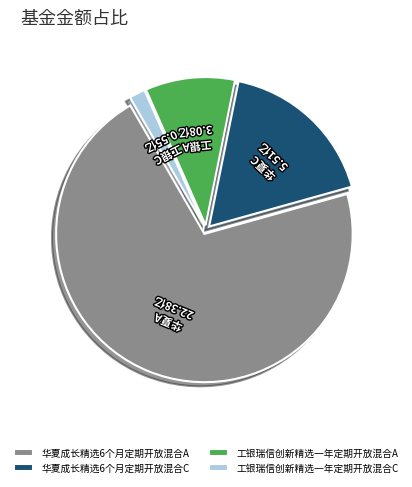

How much of the chart is everything except 工银瑞信创新精选一年定期开放混合C?

98.3%